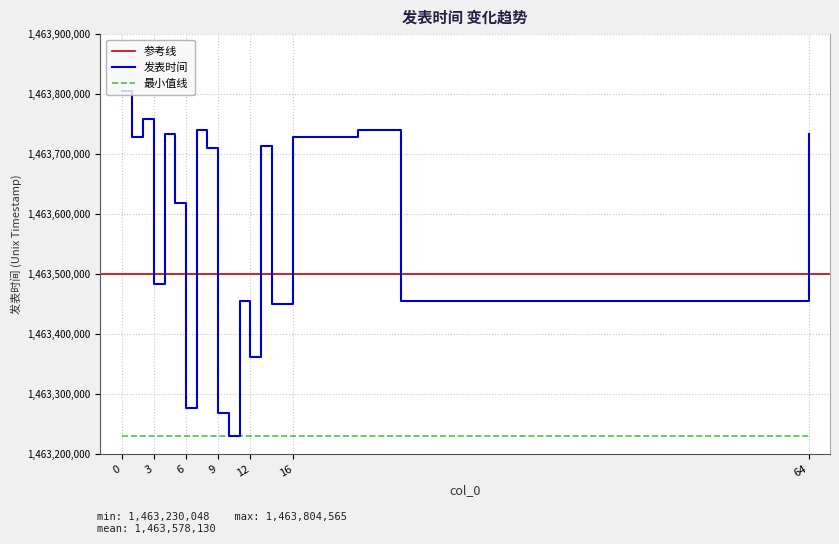

Rank the categories by value from lowest to highest.

10, 9, 6, 12, 14, 11, 26, 3, 5, 8, 13, 1, 16, 4, 64, 7, 22, 2, 0